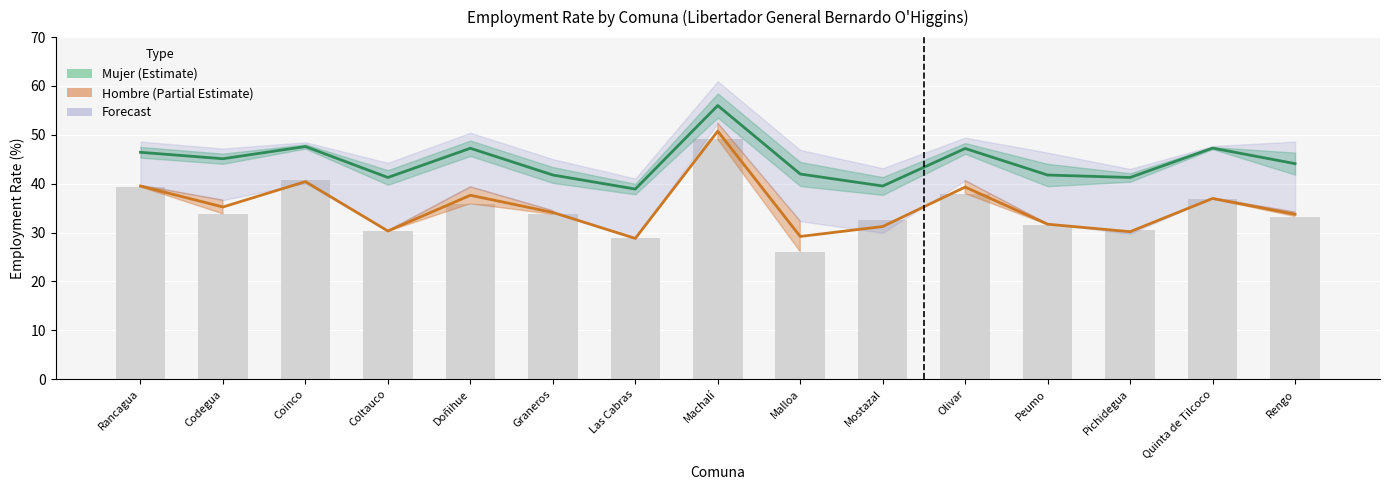

Is the value of Mujer midline at Coltauco greater than the value of Hombre midline at Peumo?

Yes